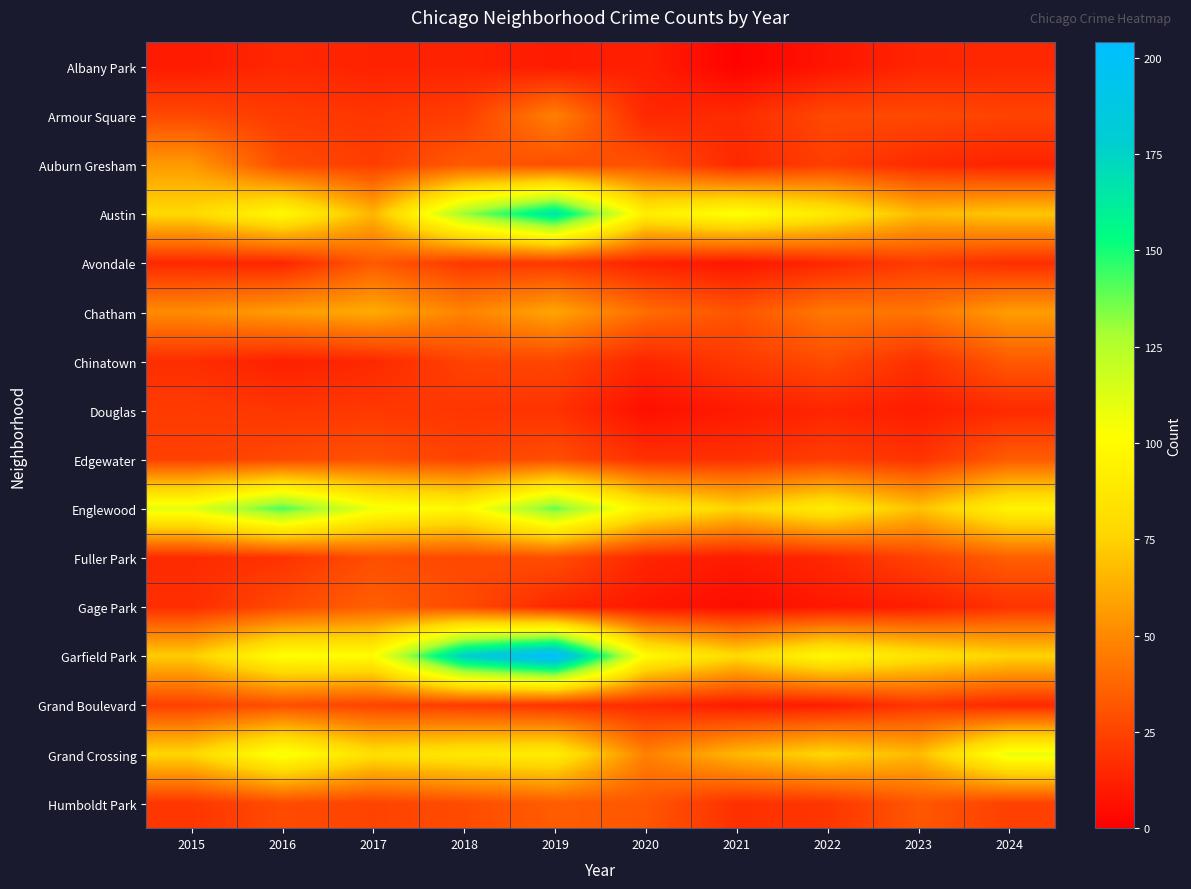

Reading left to right, list all the values displayed in this chart.

Albany Park: 2015=10	2016=15	2017=13	2018=13	2019=10	2020=12	2021=1	2022=8	2023=14	2024=15
Armour Square: 2015=27	2016=22	2017=20	2018=23	2019=47	2020=15	2021=16	2022=27	2023=27	2024=25
Auburn Gresham: 2015=56	2016=28	2017=23	2018=33	2019=29	2020=30	2021=15	2022=23	2023=16	2024=13
Austin: 2015=78	2016=99	2017=65	2018=130	2019=167	2020=92	2021=104	2022=89	2023=67	2024=71
Avondale: 2015=15	2016=14	2017=33	2018=21	2019=21	2020=13	2021=8	2022=15	2023=22	2024=17
Chatham: 2015=51	2016=57	2017=62	2018=48	2019=60	2020=40	2021=31	2022=44	2023=43	2024=57
Chinatown: 2015=17	2016=12	2017=15	2018=25	2019=26	2020=14	2021=21	2022=28	2023=18	2024=33
Douglas: 2015=22	2016=20	2017=21	2018=20	2019=19	2020=6	2021=10	2022=14	2023=11	2024=16
Edgewater: 2015=24	2016=27	2017=30	2018=25	2019=29	2020=18	2021=18	2022=23	2023=19	2024=34
Englewood: 2015=111	2016=142	2017=107	2018=98	2019=138	2020=92	2021=76	2022=90	2023=69	2024=95
Fuller Park: 2015=16	2016=19	2017=29	2018=27	2019=29	2020=14	2021=10	2022=15	2023=25	2024=35
Gage Park: 2015=17	2016=27	2017=35	2018=28	2019=15	2020=9	2021=5	2022=9	2023=11	2024=19
Garfield Park: 2015=73	2016=103	2017=101	2018=178	2019=204	2020=100	2021=79	2022=98	2023=85	2024=76
Grand Boulevard: 2015=24	2016=29	2017=25	2018=22	2019=19	2020=16	2021=10	2022=11	2023=20	2024=15
Grand Crossing: 2015=77	2016=106	2017=82	2018=88	2019=91	2020=47	2021=66	2022=77	2023=67	2024=109
Humboldt Park: 2015=20	2016=28	2017=25	2018=28	2019=34	2020=32	2021=18	2022=20	2023=32	2024=24